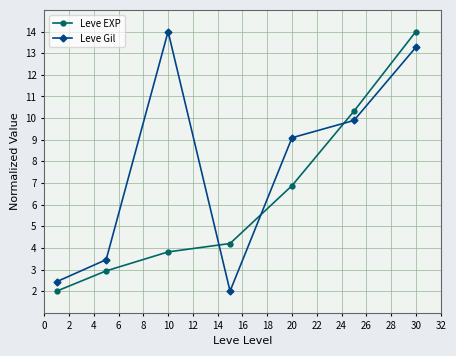

What is the sum of all Leve EXP values?

44.2